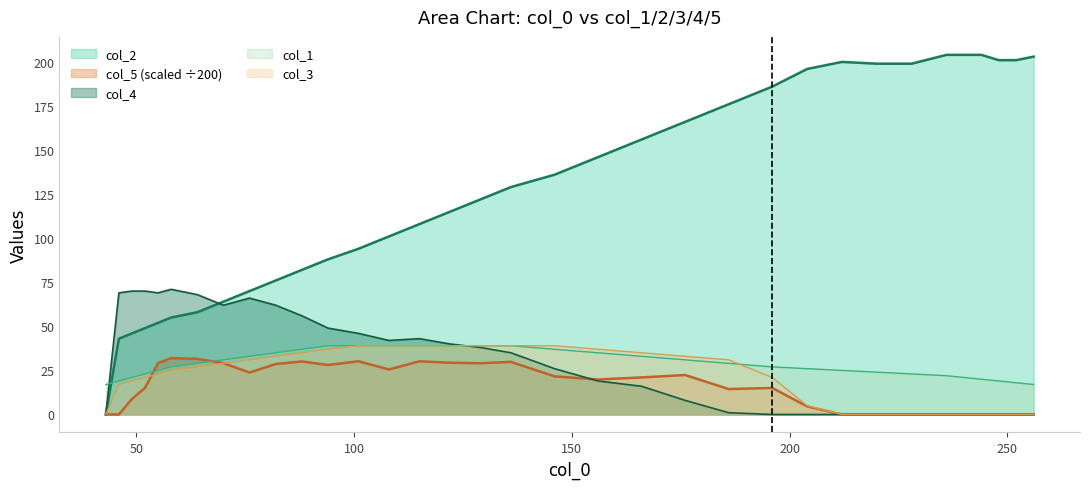

Where do col_5 and col_3 first cross each other?

52 and 55